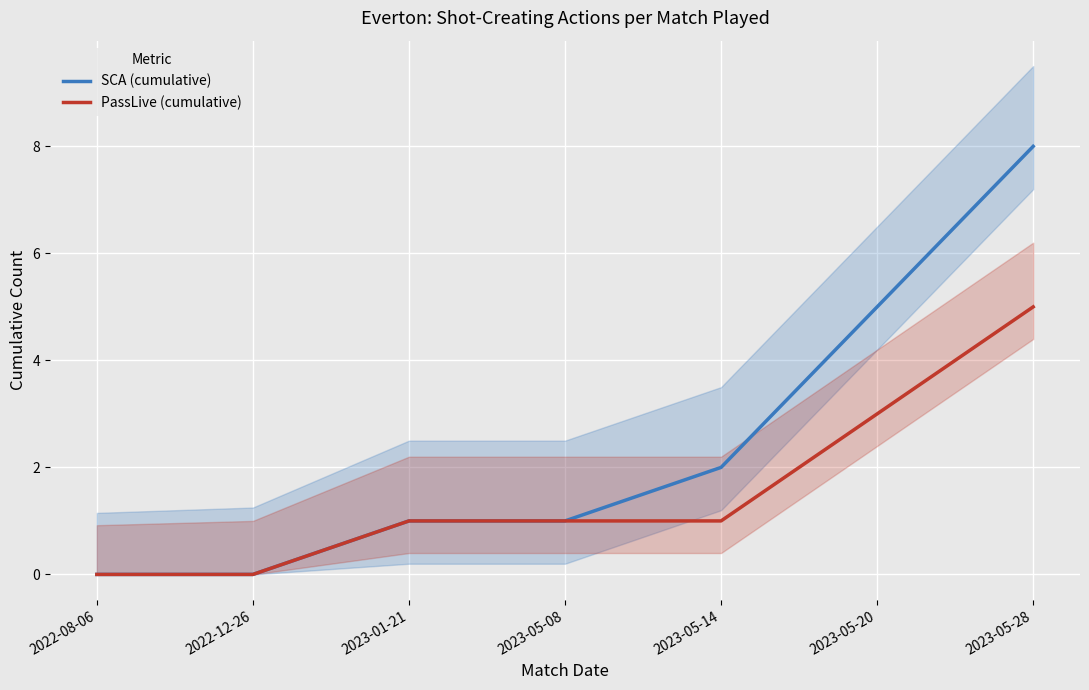

How many values in PassLive (cumulative) are above zero?

5